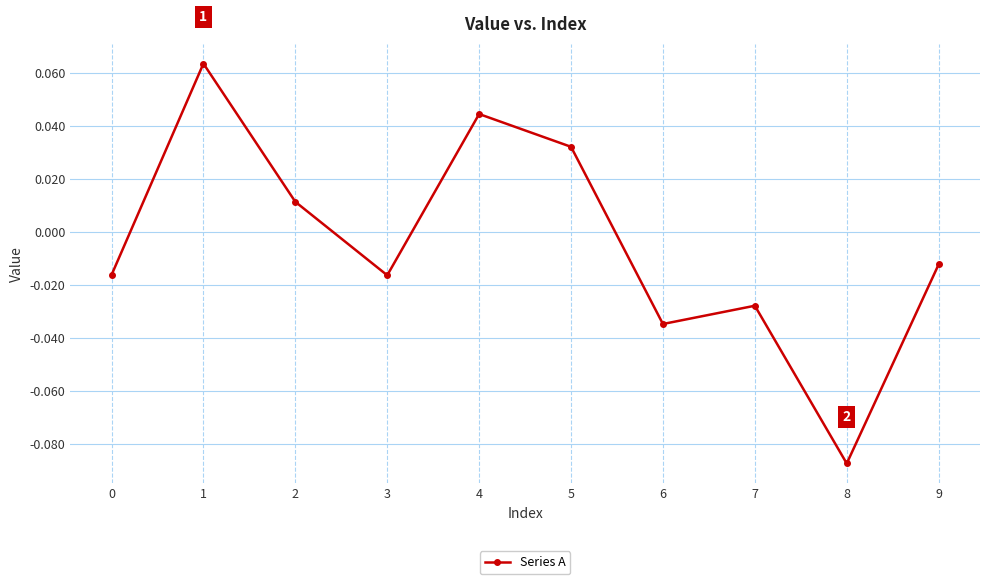

How many distinct data groups are displayed?

1